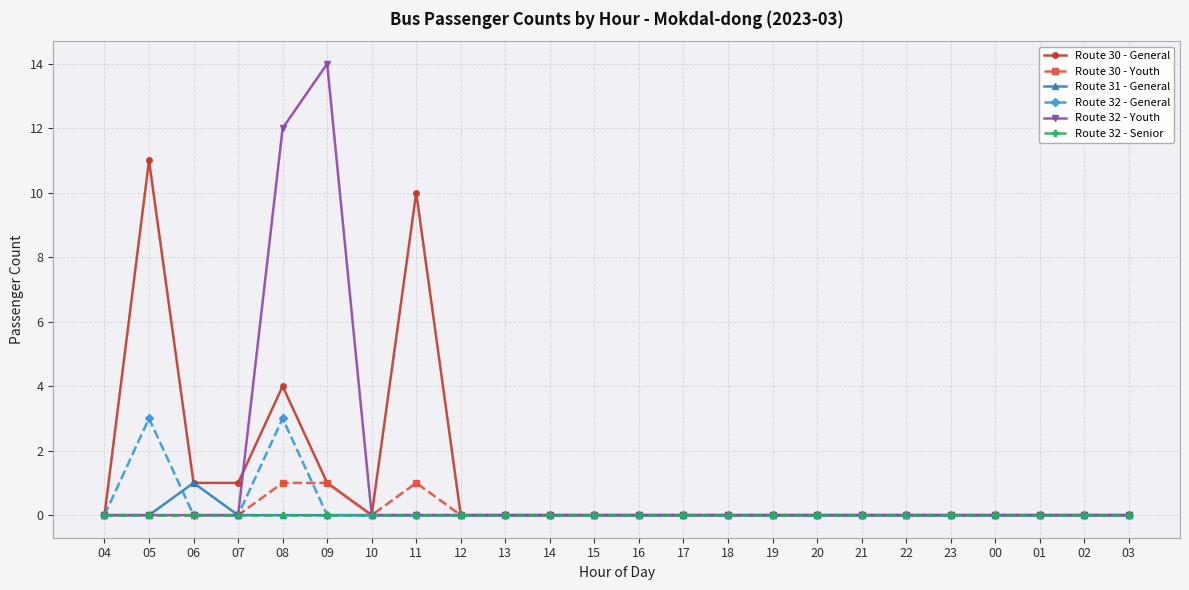

Does the chart display data point markers on the line(s)?

Yes